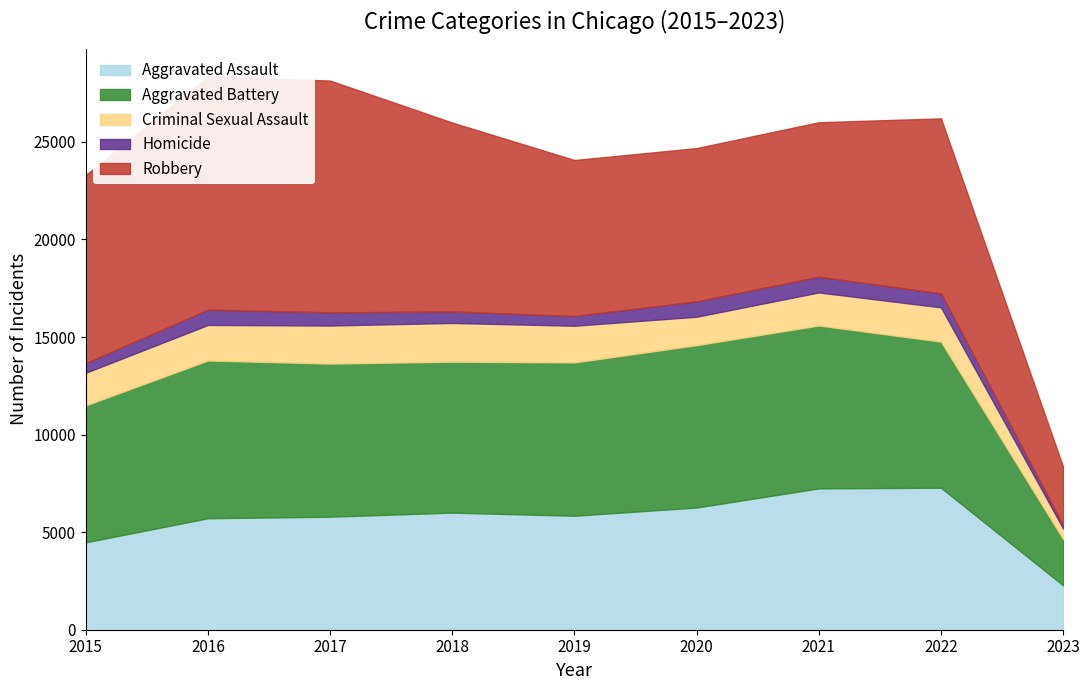

At which label is Criminal Sexual Assault closest to 1262?

2020